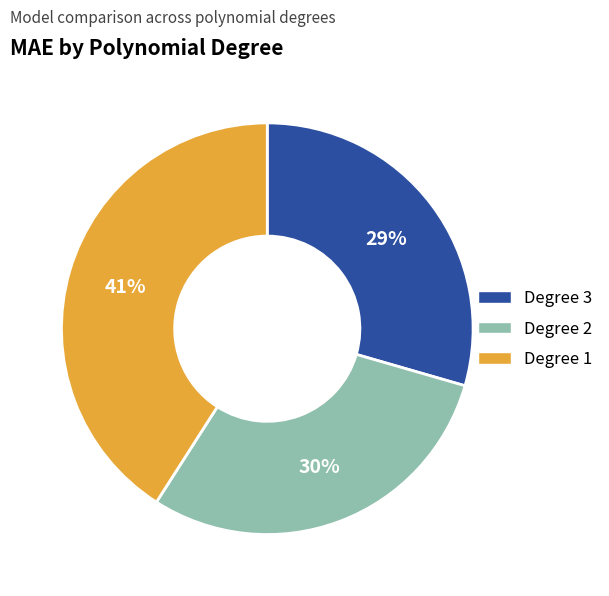

Between Degree 2 and Degree 1, which is larger?

Degree 1